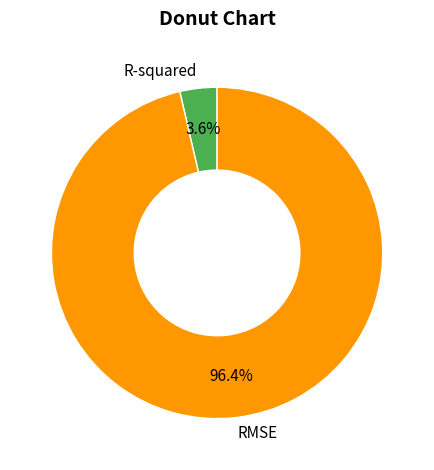

To the nearest percent, what percentage of the pie is R-squared?

4%